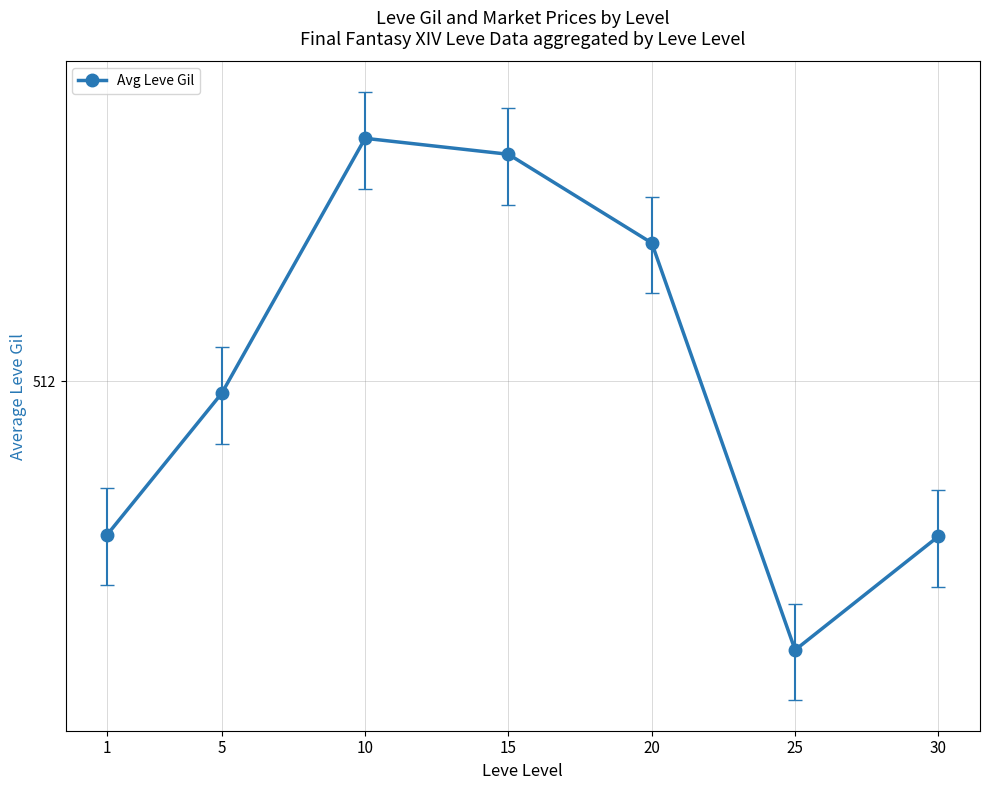

Where is the data nearest to the value 547?

5